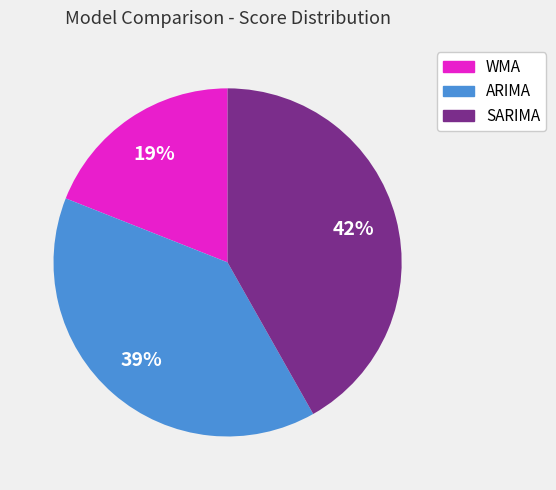

Which slice is the largest?

SARIMA